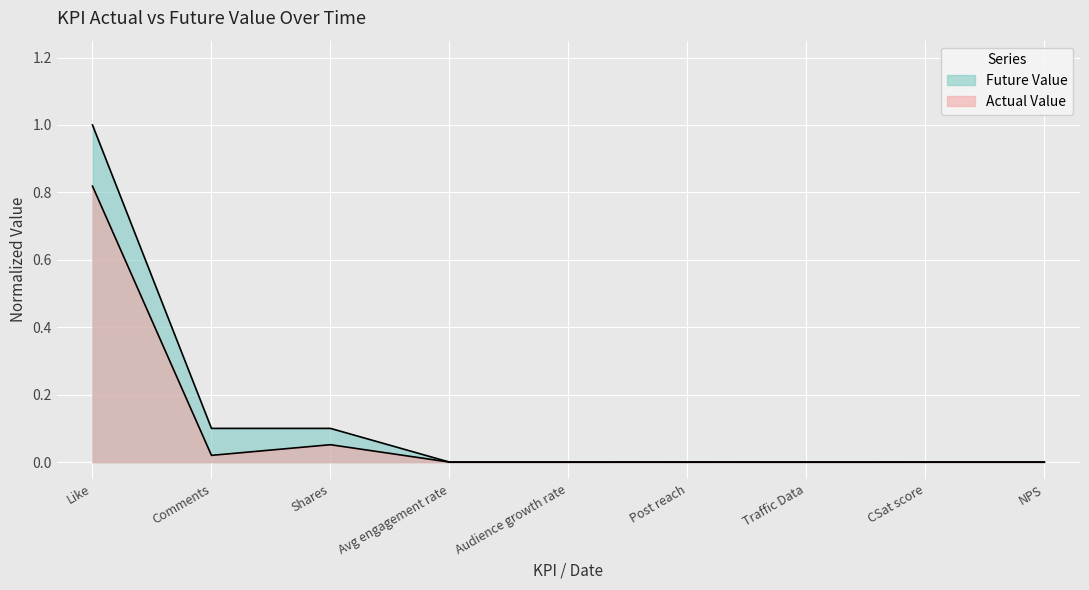

Is it true that Actual Value equals 0.0 at CSat score?

False